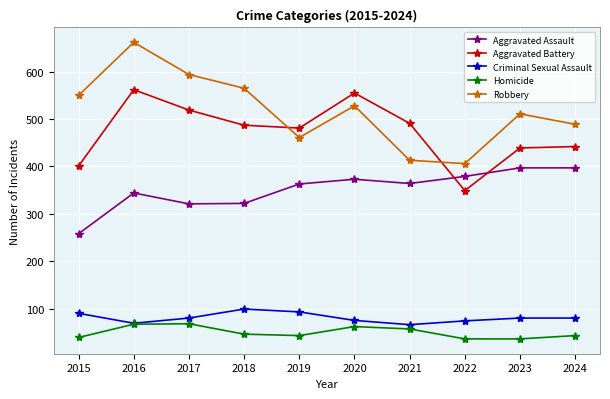

List the series in order of their peak value, lowest first.

Homicide, Criminal Sexual Assault, Aggravated Assault, Aggravated Battery, Robbery